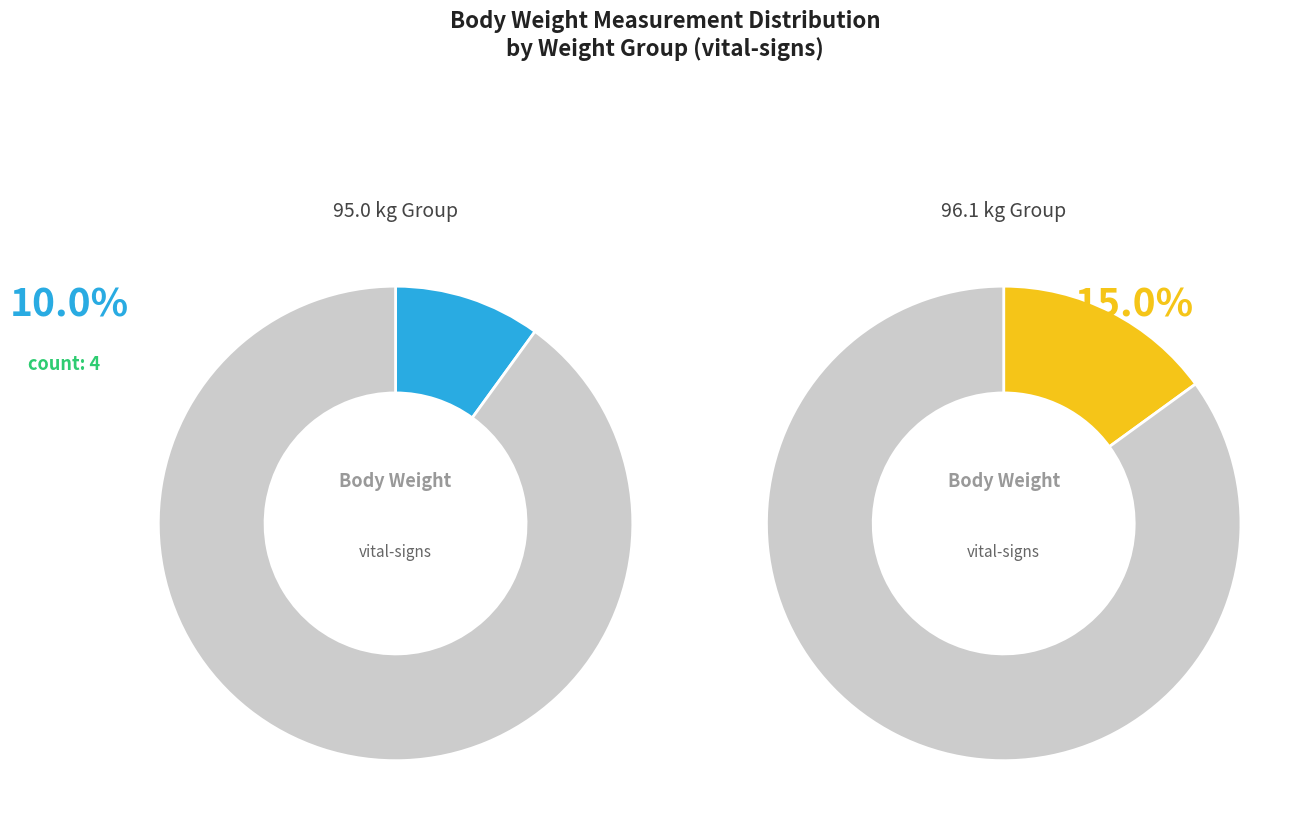

Does 8 account for over 50% of the chart?

No